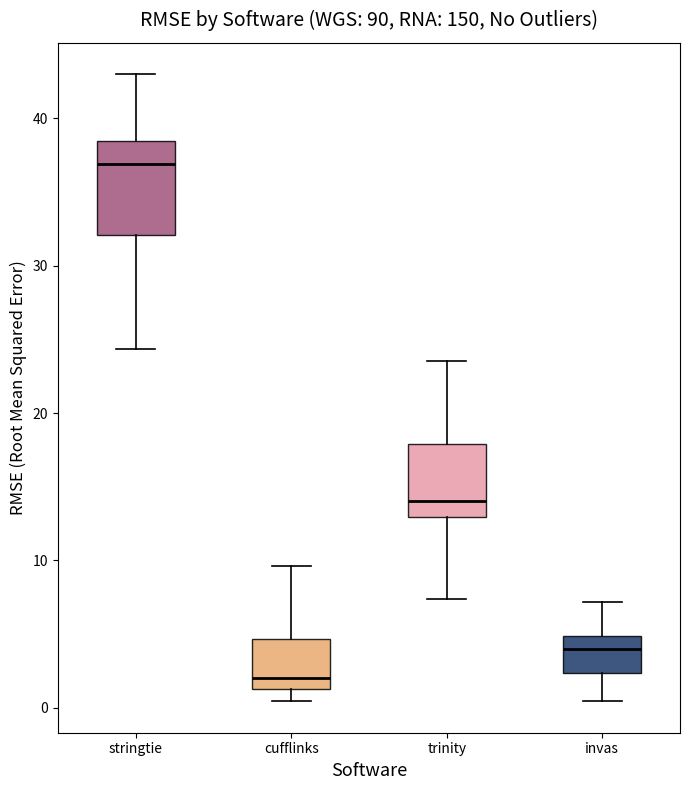

Which box's median line is the highest?

stringtie